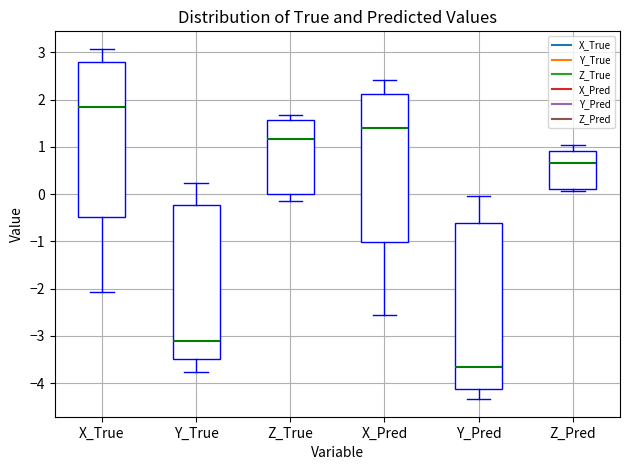

Which box is the tallest, from its lower edge to its upper edge?

Y_Pred